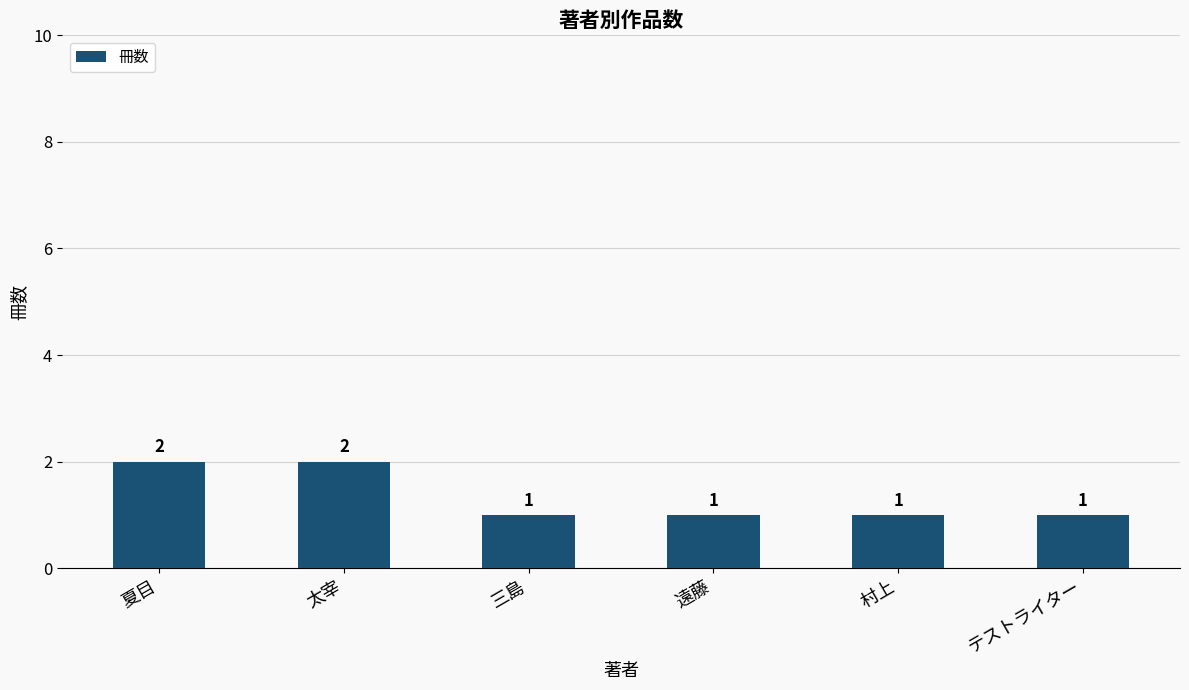

How many series are shown in this chart?

1